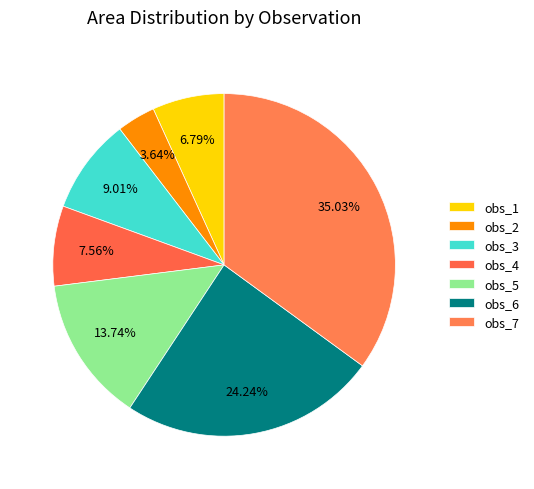

How many segments does this pie chart have?

7